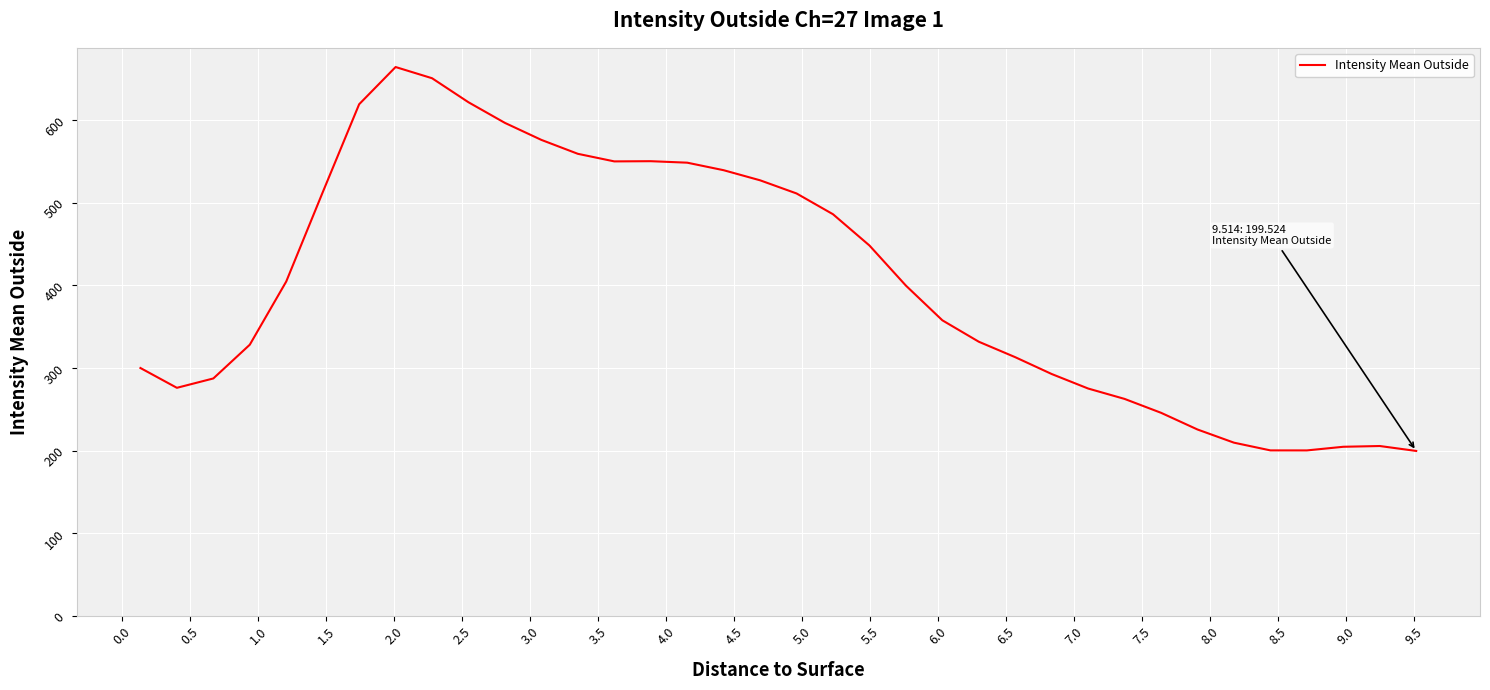

What is the smallest value displayed?

199.5